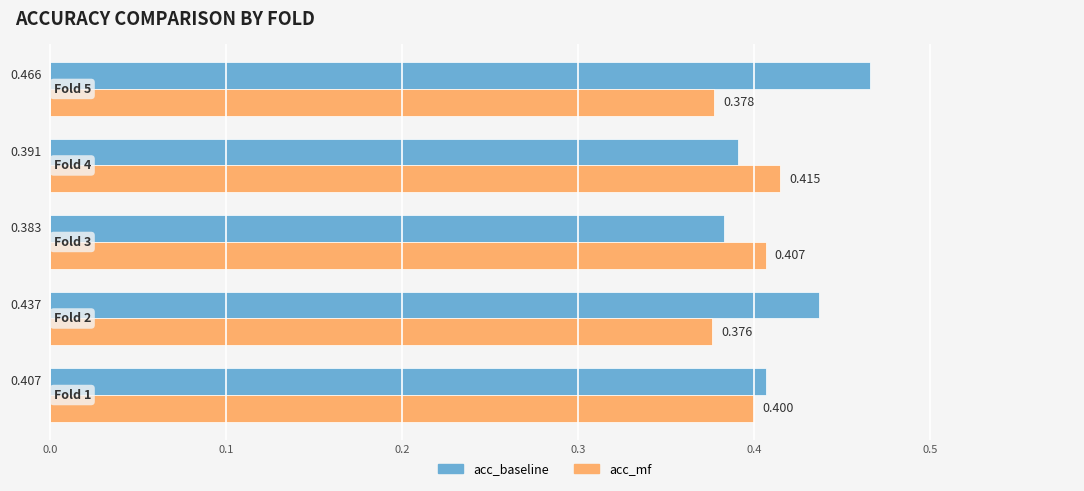

Which series has the largest range (max minus min)?

acc_baseline